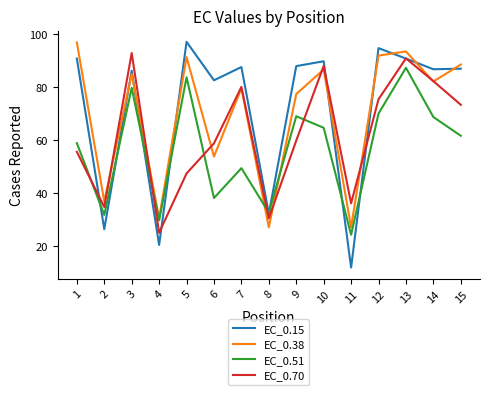

Where do EC_0.38 and EC_0.15 first cross each other?

2 and 3